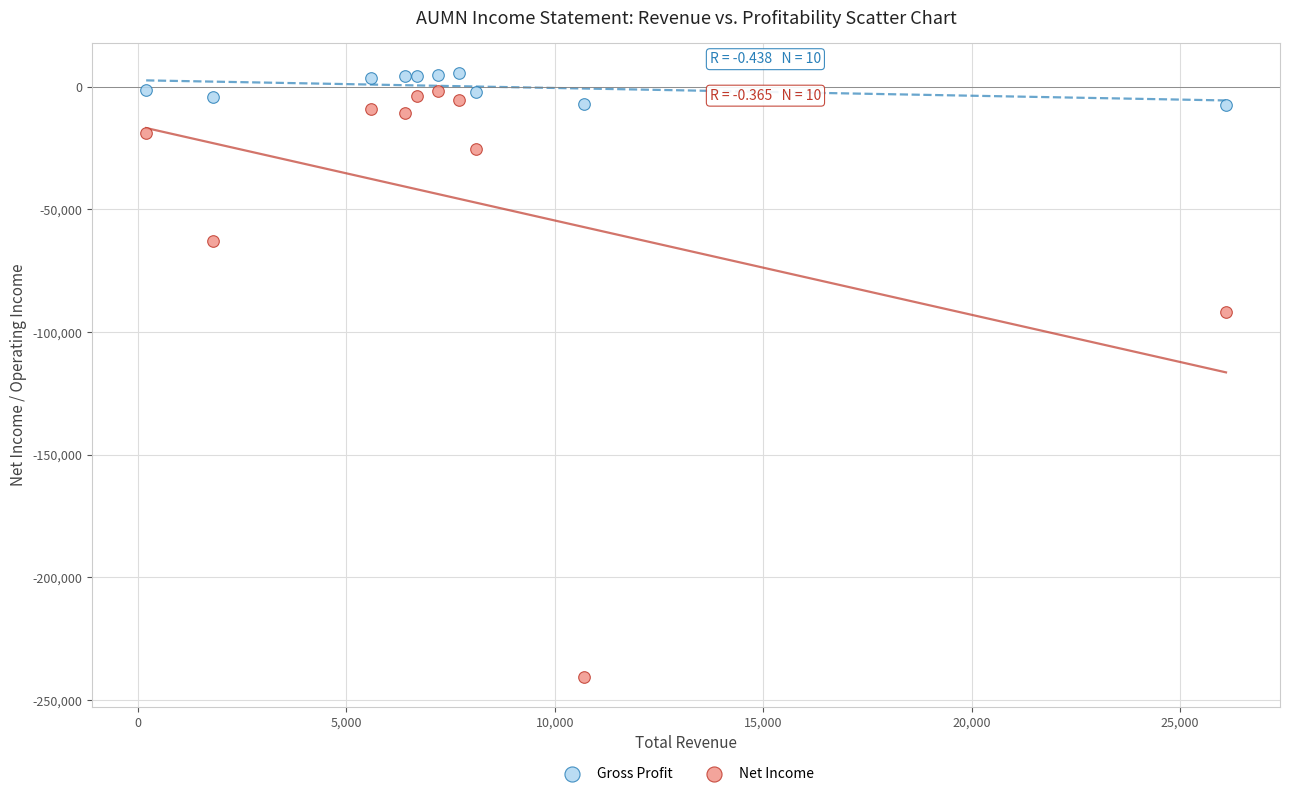

Which series reaches the minimum Y coordinate?

Net Income